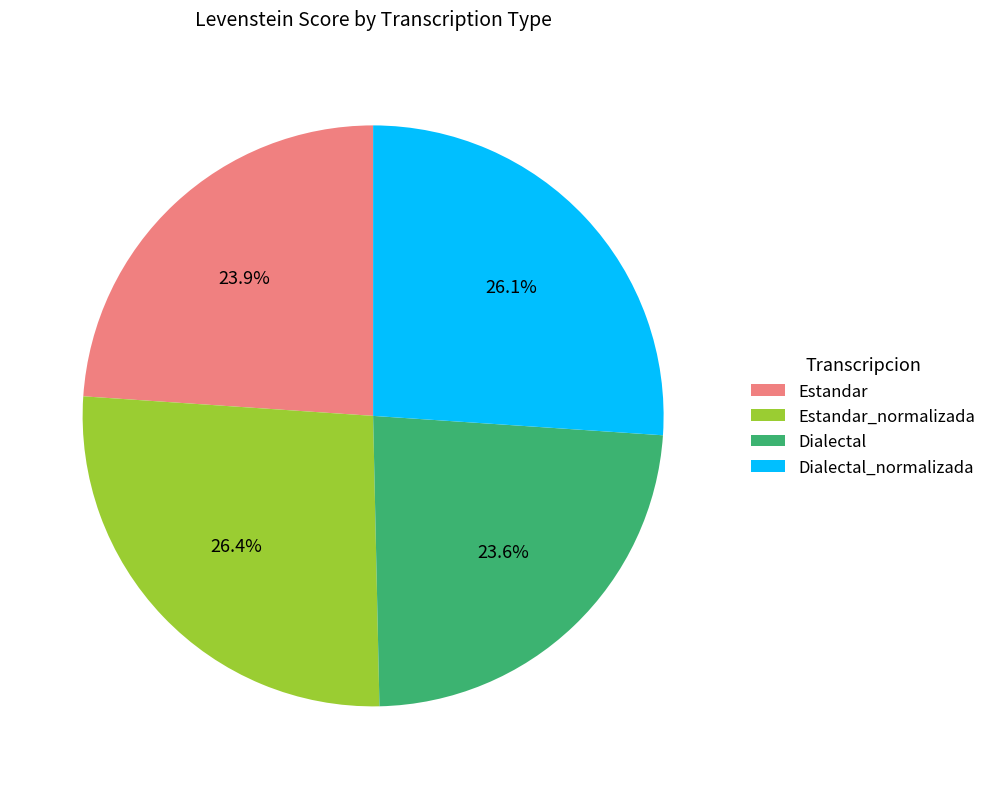

To the nearest percent, what is the average slice percentage?

25%